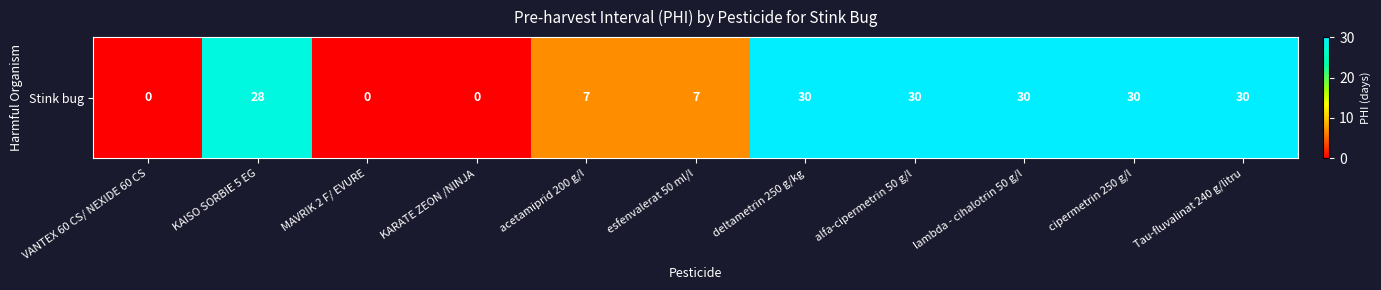

List the labels in order of value, largest first.

deltametrin 250 g/kg, alfa-cipermetrin 50 g/l, lambda - cihalotrin 50 g/l, cipermetrin 250 g/l, Tau-fluvalinat 240 g/litru, KAISO SORBIE 5 EG, acetamiprid 200 g/l, esfenvalerat 50 ml/l, VANTEX 60 CS/ NEXIDE 60 CS, MAVRIK 2 F/ EVURE, KARATE ZEON /NINJA